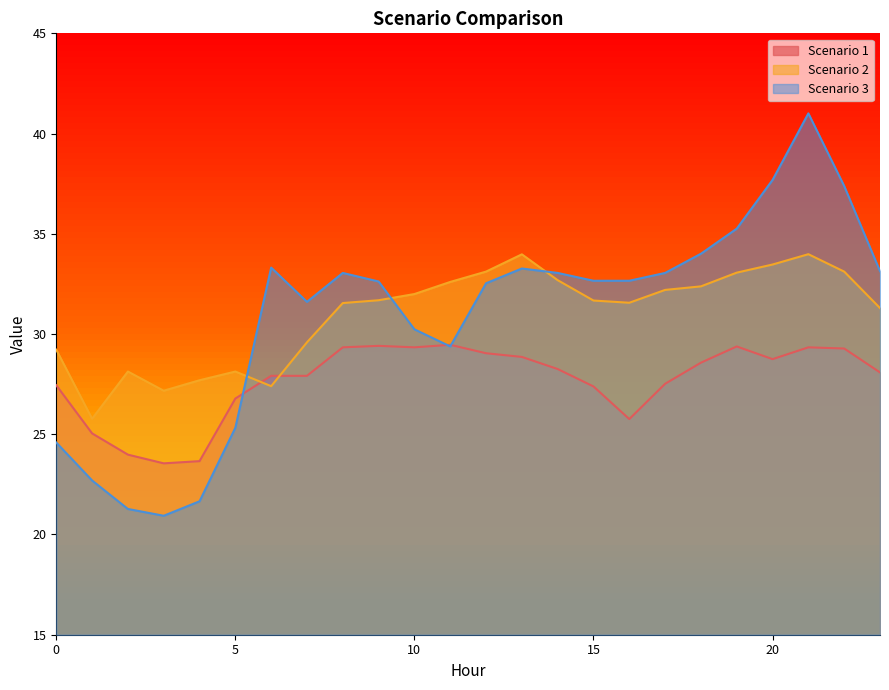

Rank the series at 2 from lowest to highest value.

Scenario 3, Scenario 1, Scenario 2